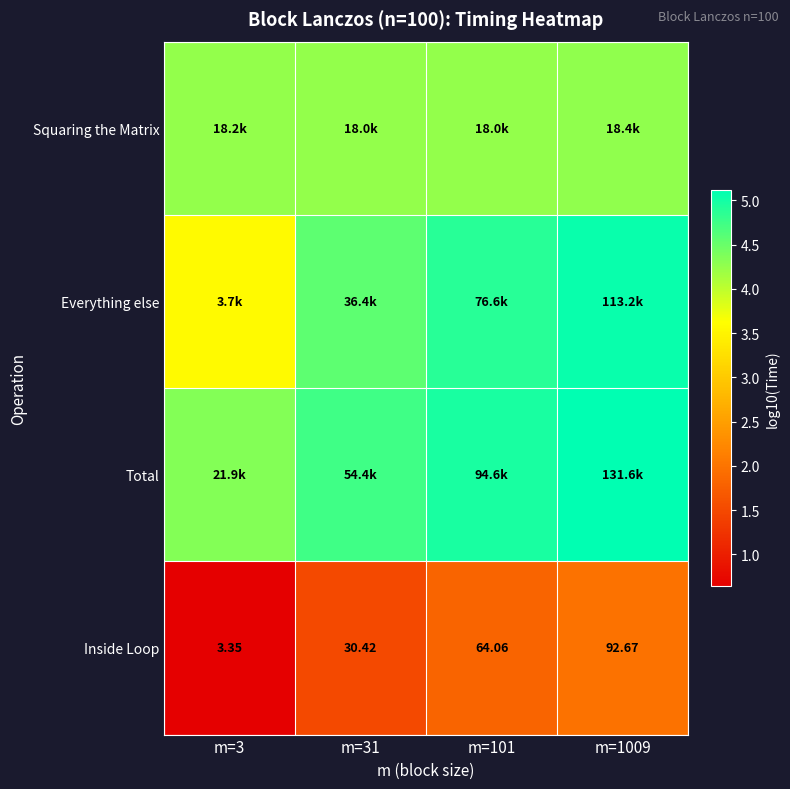

True or false: Inside Loop has a value of 1.0 at m=3.

False